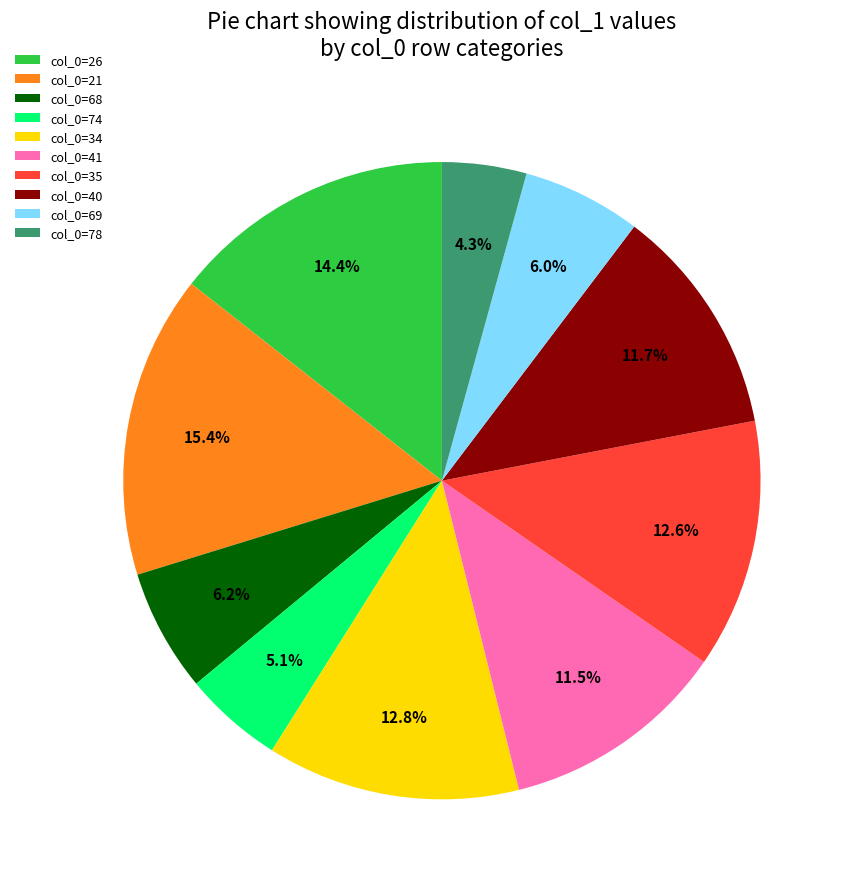

To the nearest percent, what is the difference between the largest and smallest slice percentages?

11%